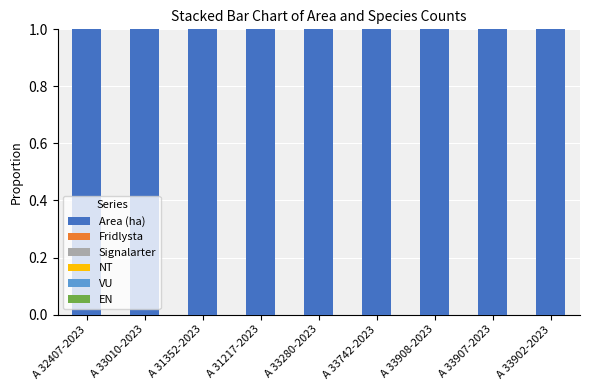

Which has a higher value, A 33908-2023 or A 33742-2023?

A 33908-2023